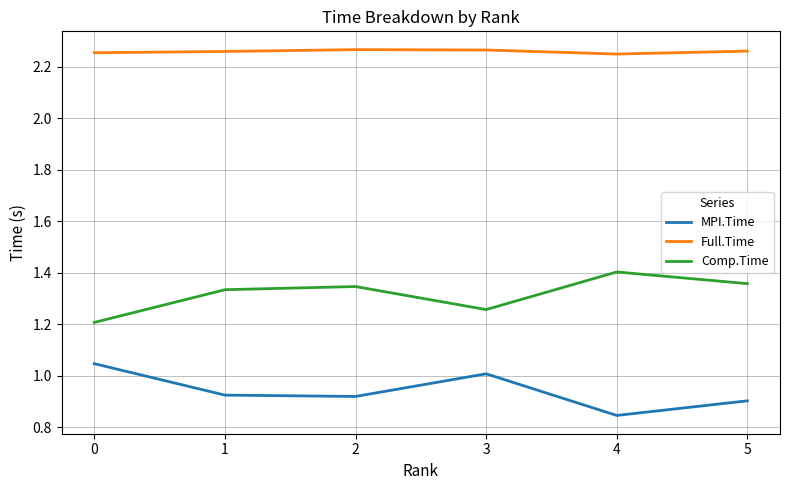

True or false: Comp.Time has a value of 1.4 at 4.

True